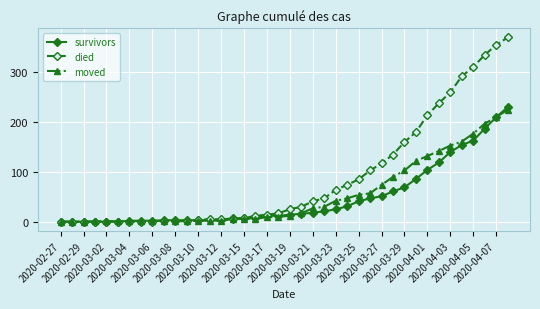

Which series has the largest total across all categories?

died